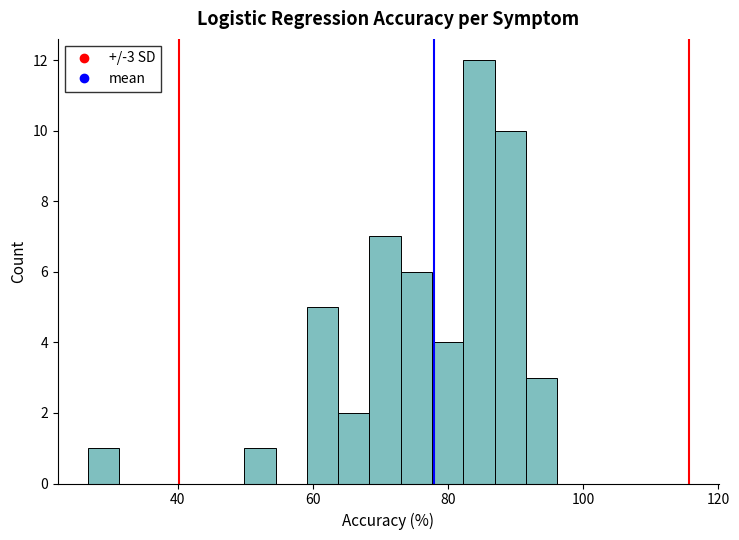

Around what value on the x-axis is the tallest bar? Give the approximate position of its centre, as read against the axis.

84